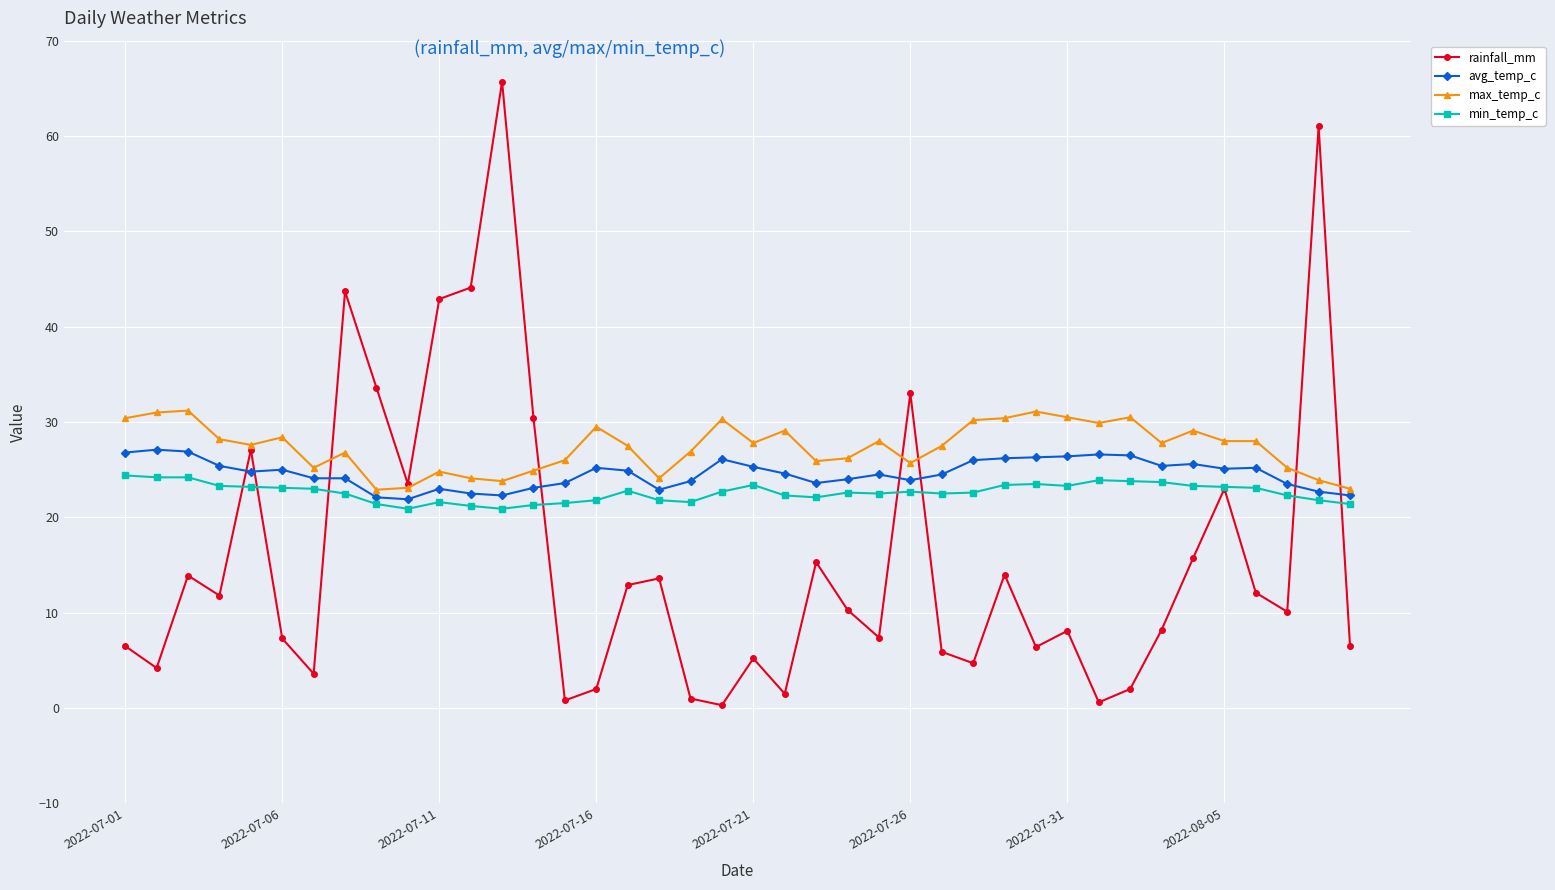

How many lines are shown in the chart?

4